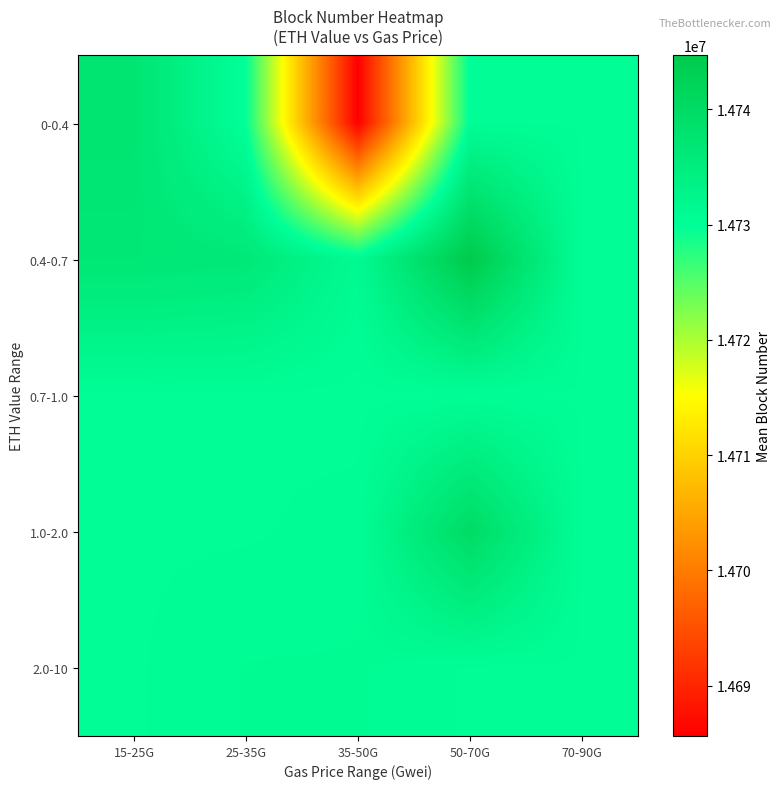

At which category does the chart reach its minimum across all series?

35-50G